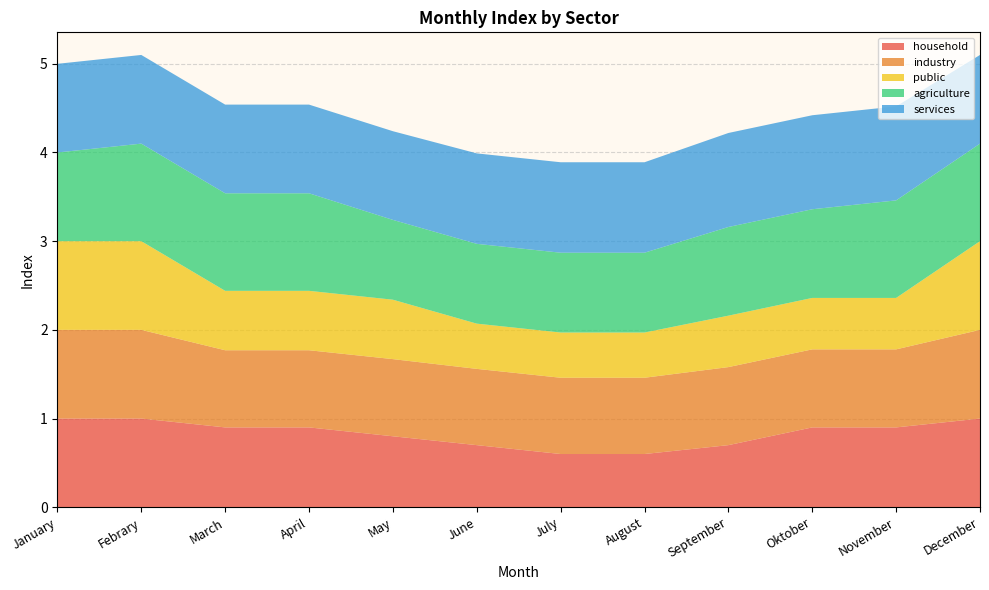

Reading right to left, extract all data points from this chart.

household: 1.0	0.9	0.9	0.7	0.6	0.6	0.7	0.8	0.9	0.9	1.0	1.0
industry: 1.0	0.9	0.9	0.9	0.9	0.9	0.9	0.9	0.9	0.9	1.0	1.0
public: 1.0	0.6	0.6	0.6	0.5	0.5	0.5	0.7	0.7	0.7	1.0	1.0
agriculture: 1.1	1.1	1.0	1.0	0.9	0.9	0.9	0.9	1.1	1.1	1.1	1.0
services: 1.0	1.1	1.1	1.1	1.0	1.0	1.0	1.0	1.0	1.0	1.0	1.0